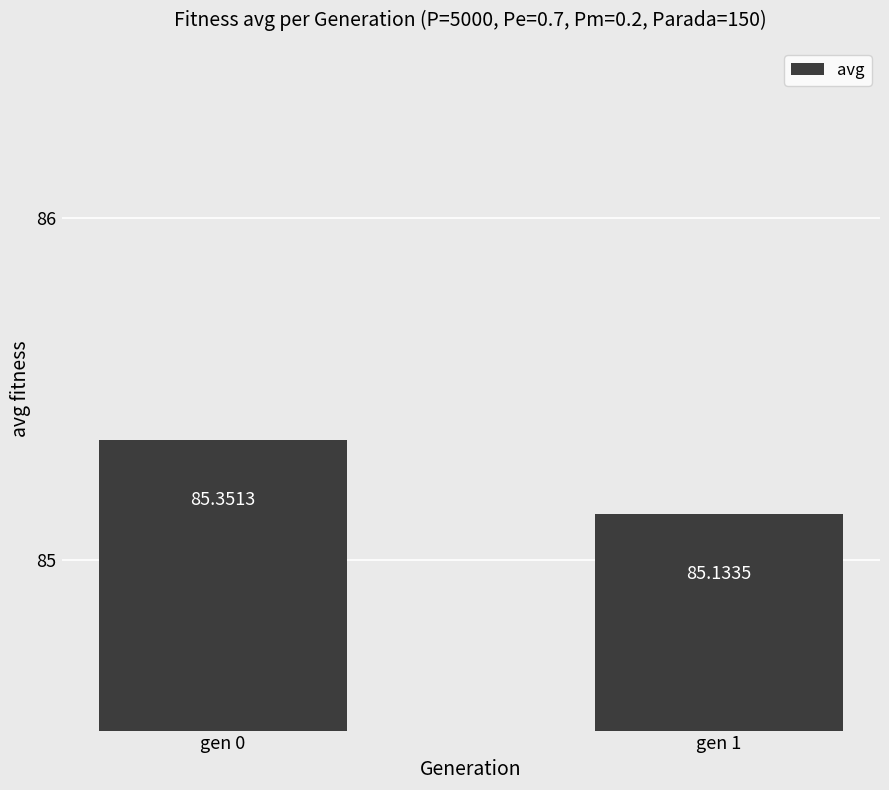

The chart shows a value of 50.1 at gen 0. True or false?

False